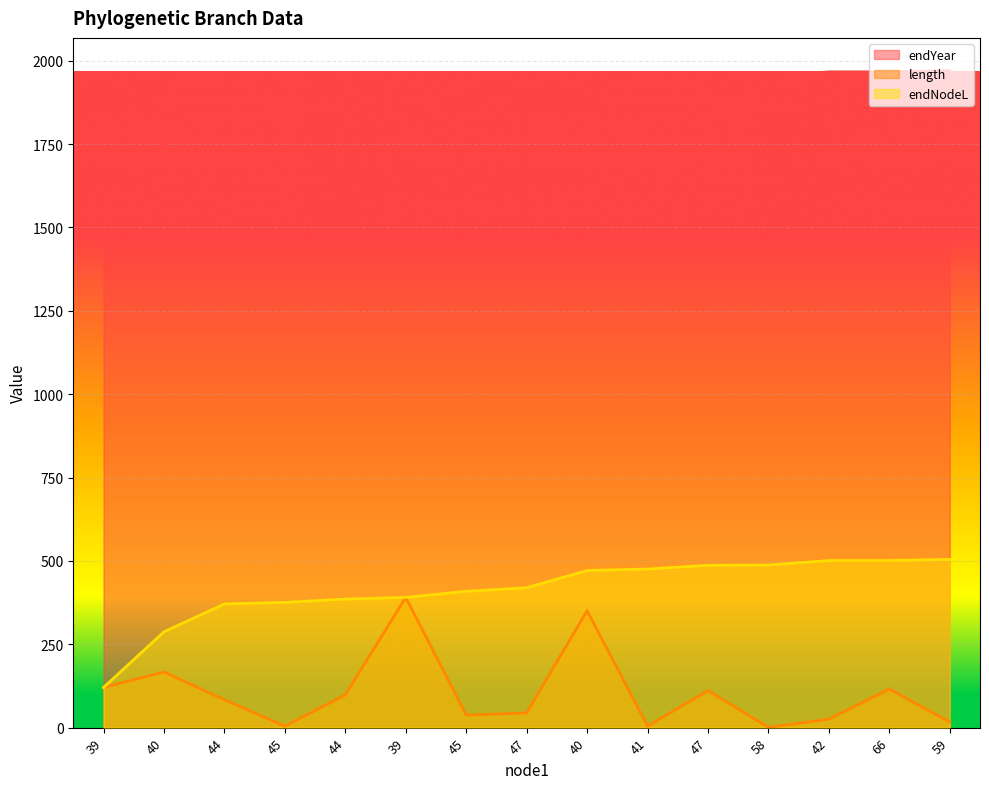

What are all the series names shown in the legend?

endYear, length, endNodeL